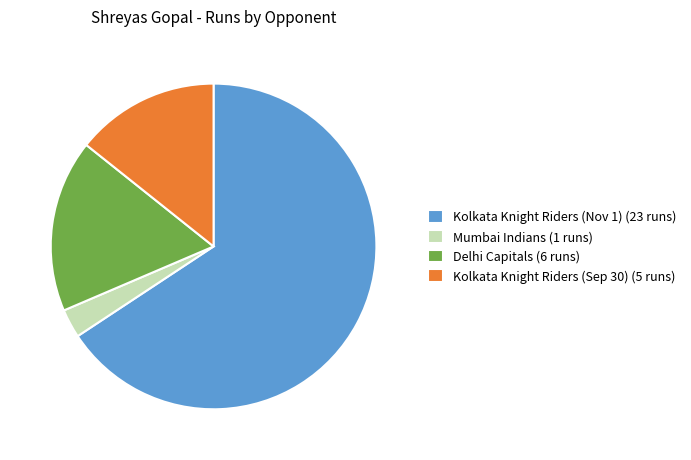

How many slices are in this pie chart?

4